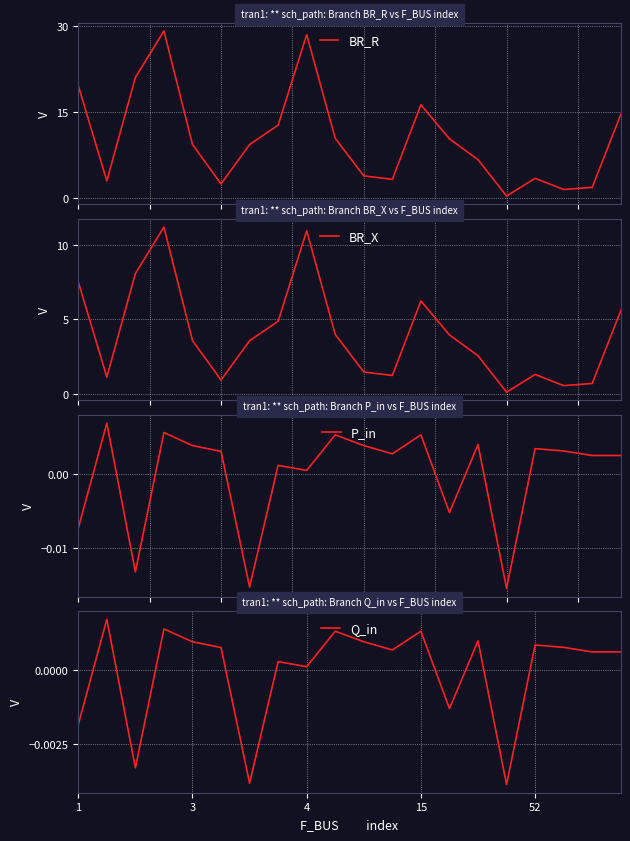

List the series in order of their peak value, highest first.

BR_R, BR_X, P_in, Q_in